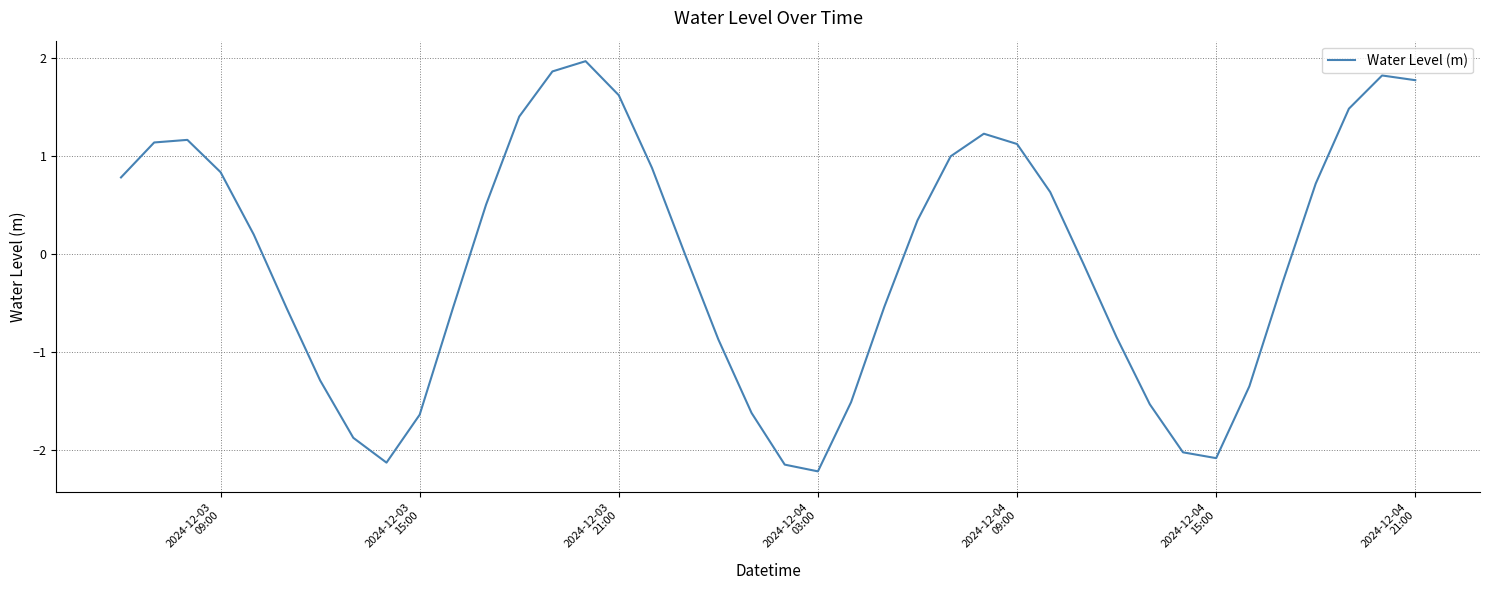

What is the difference between the maximum and minimum values?

4.2